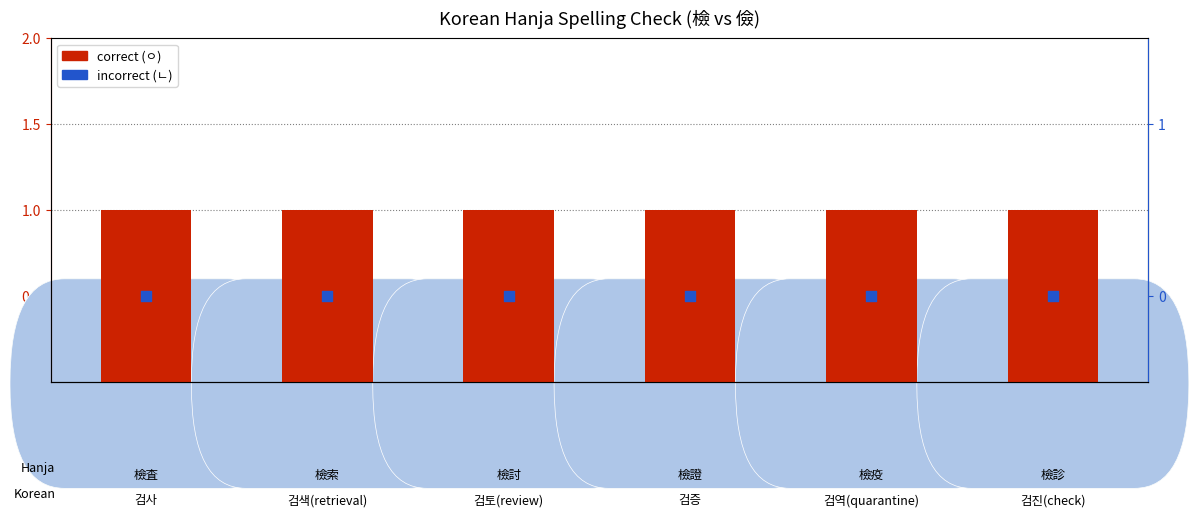

At how many categories does at least one series exceed 0?

6